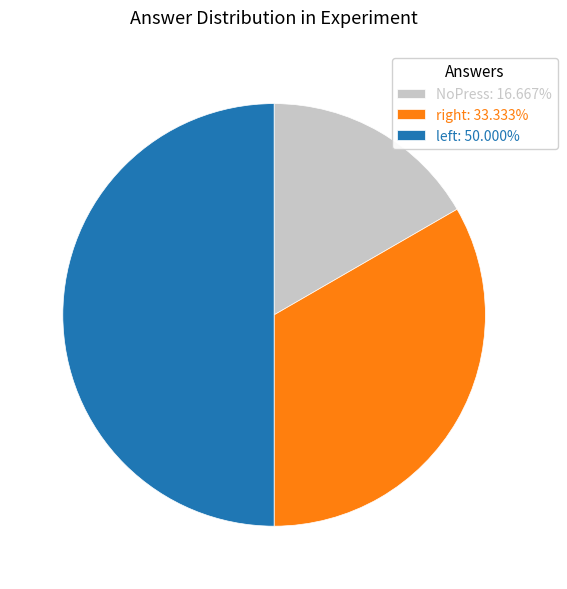

Is NoPress: 16.667% the majority of the pie?

No